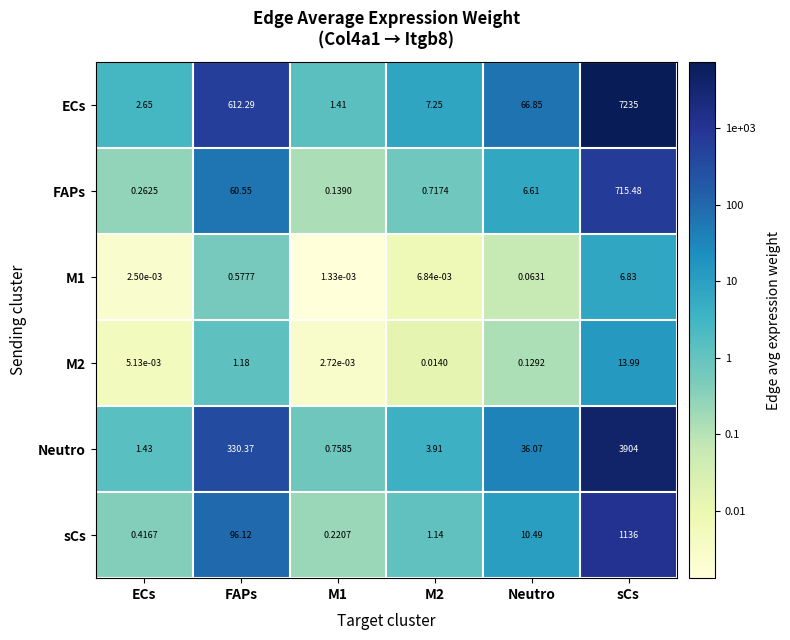

Which series has the largest range (max minus min)?

ECs